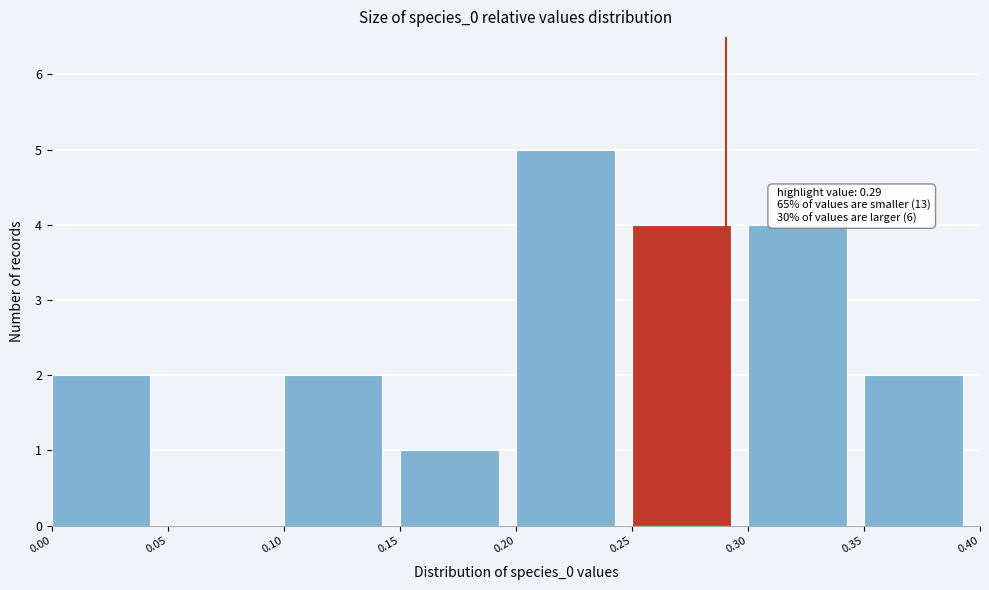

Over which range of the x-axis is the bar tallest?

0.20 to 0.25